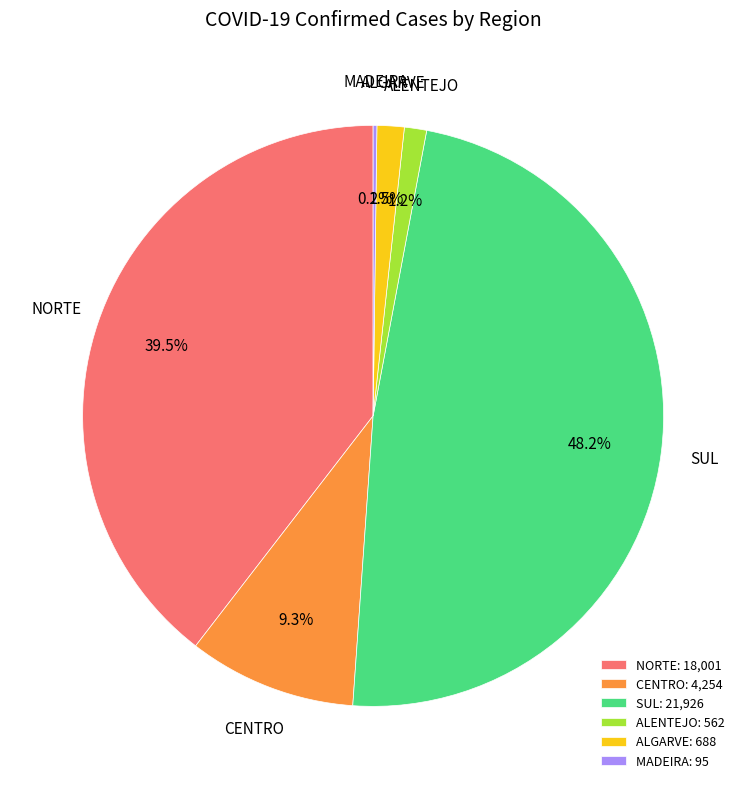

Combined, do CENTRO and ALENTEJO account for over 50%?

No